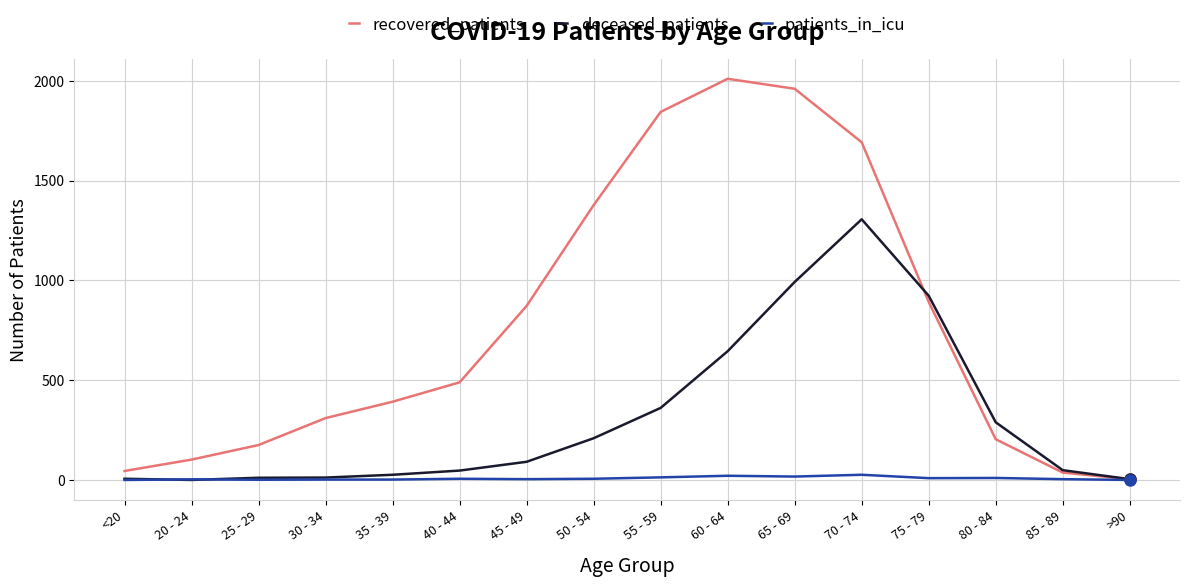

Rank the series by their maximum value, from highest to lowest.

recovered_patients, deceased_patients, patients_in_icu